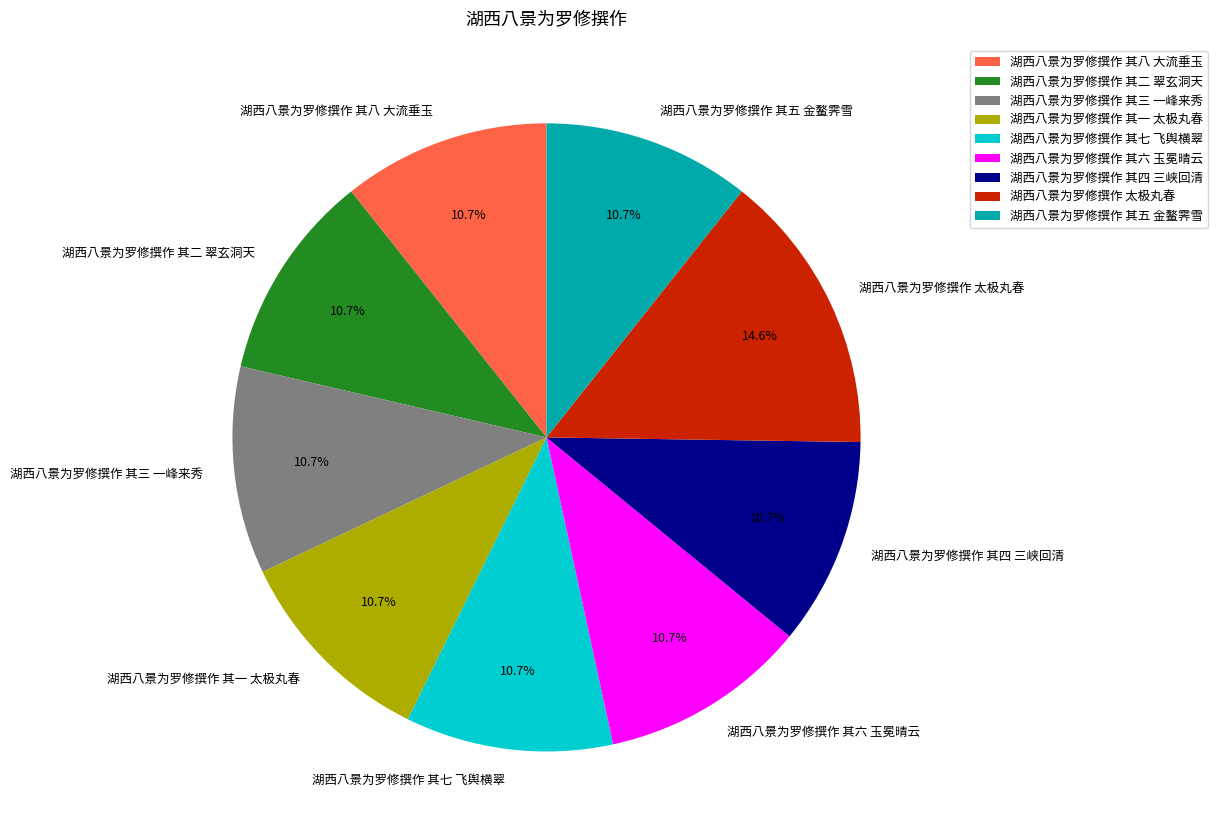

What is the largest slice in the pie chart?

湖西八景为罗修撰作 太极丸春